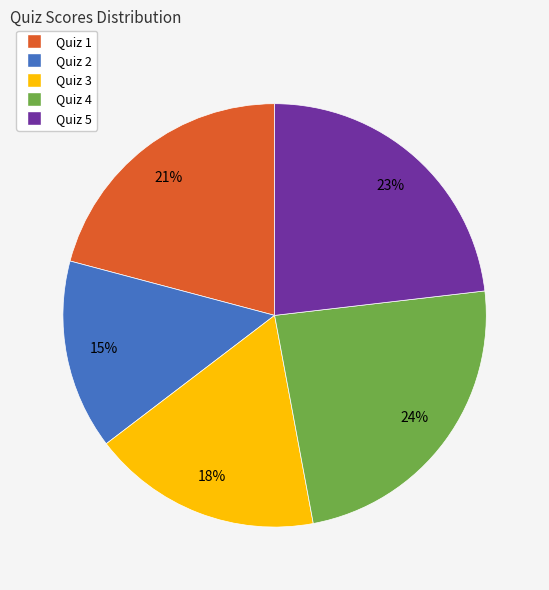

To the nearest percent, what percentage of the pie is Quiz 1?

21%